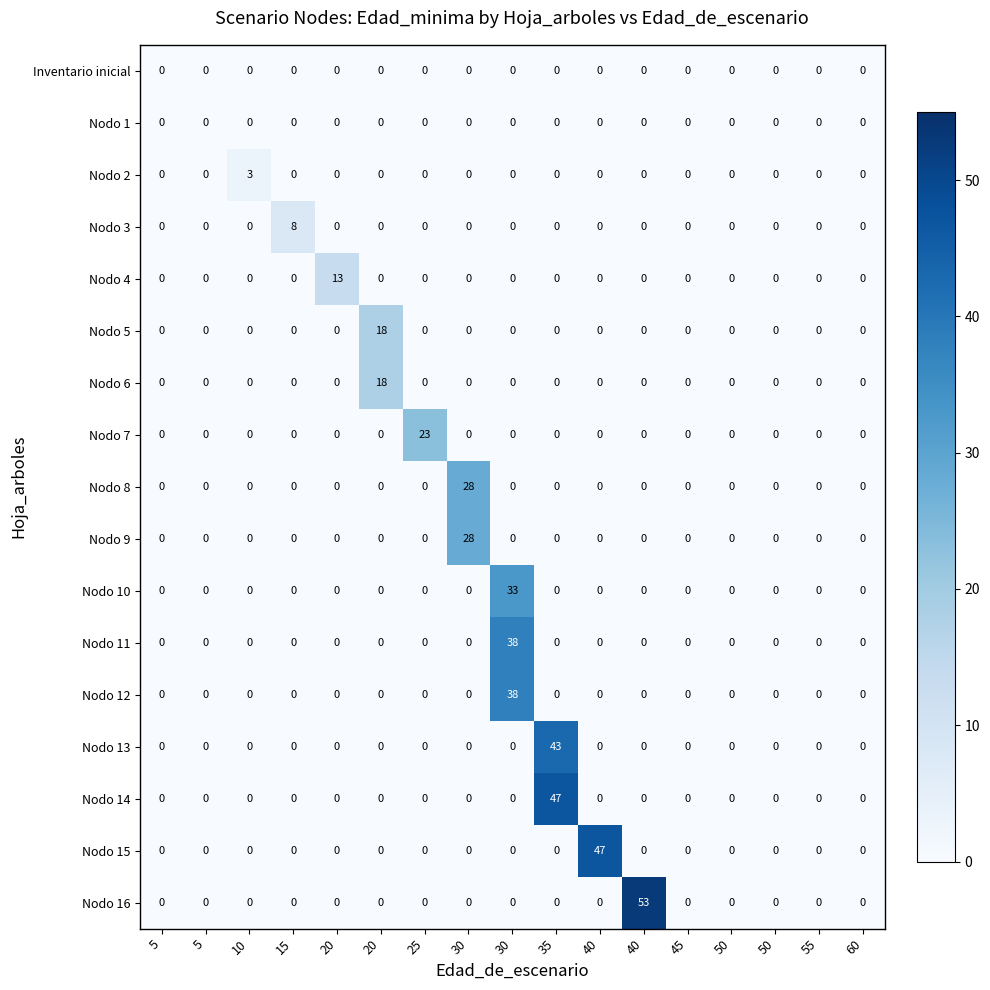

Which series has the largest range (max minus min)?

Nodo 16